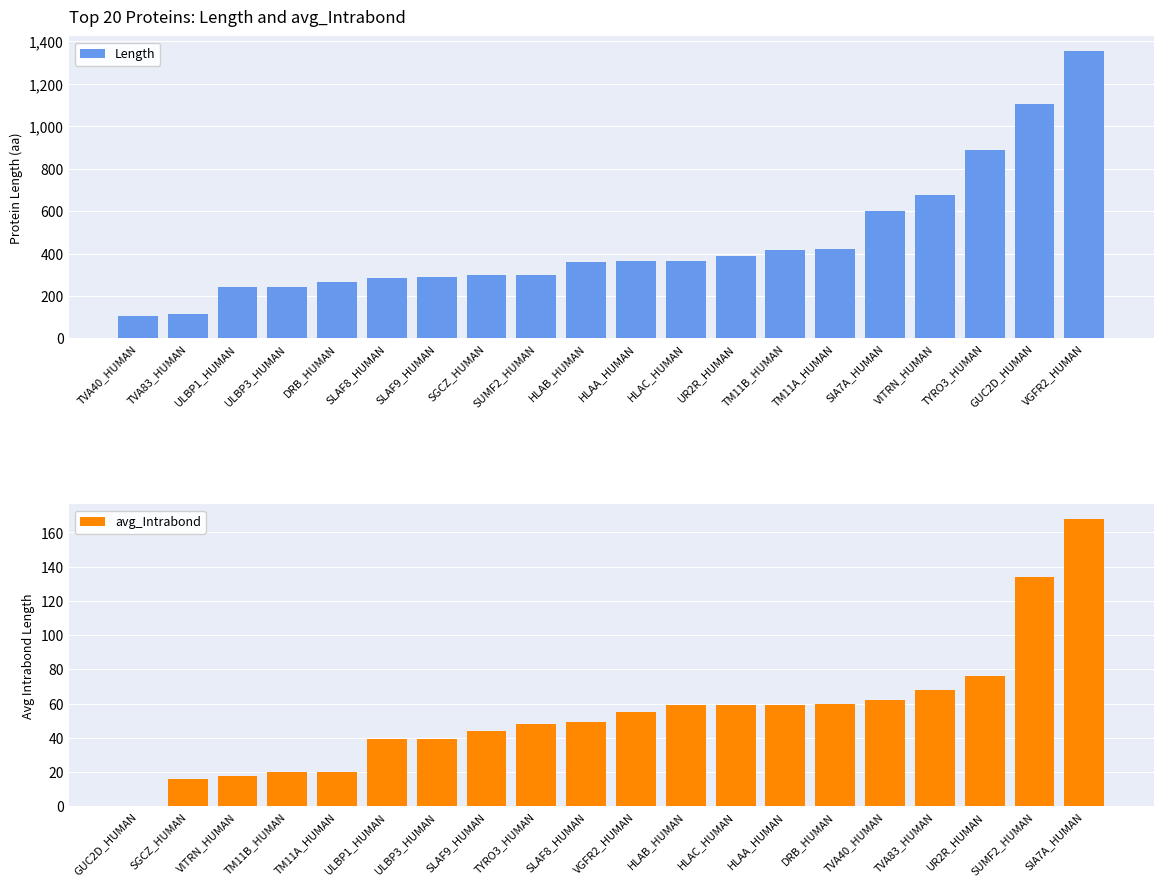

At which label is Length closest to 730?

VITRN_HUMAN